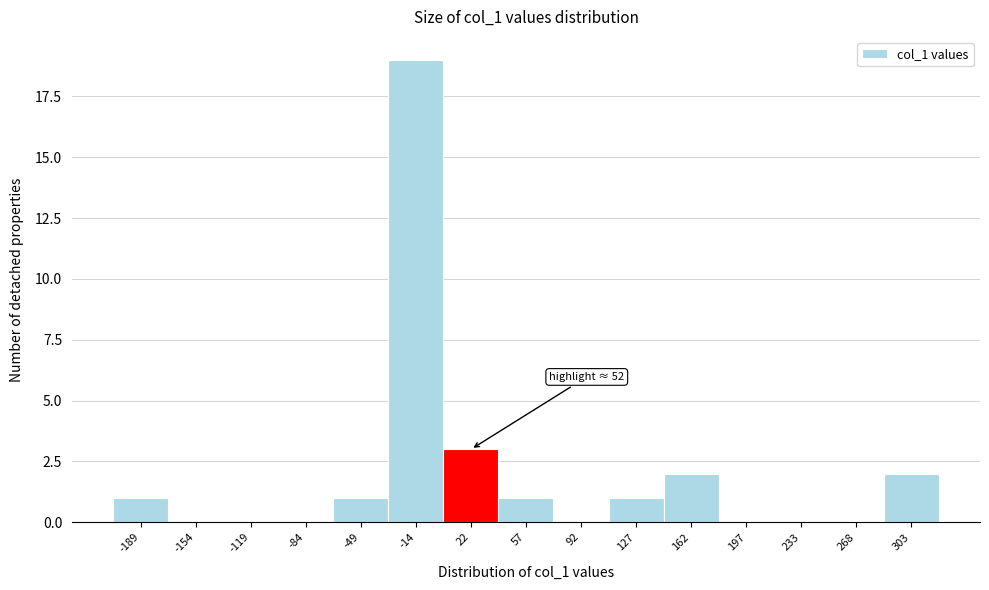

Reading left to right, what are all the values shown in this chart?

-189=1	-154=0	-119=0	-84=0	-49=1	-14=19	22=3	57=1	92=0	127=1	162=2	197=0	233=0	268=0	303=2